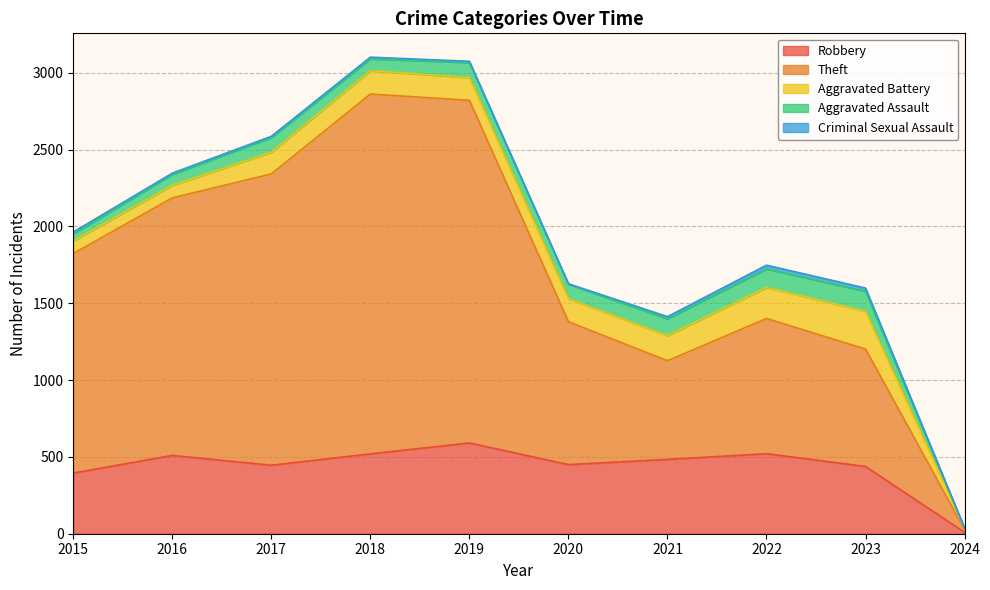

List the series in order of their peak value, lowest first.

Criminal Sexual Assault, Aggravated Assault, Aggravated Battery, Robbery, Theft